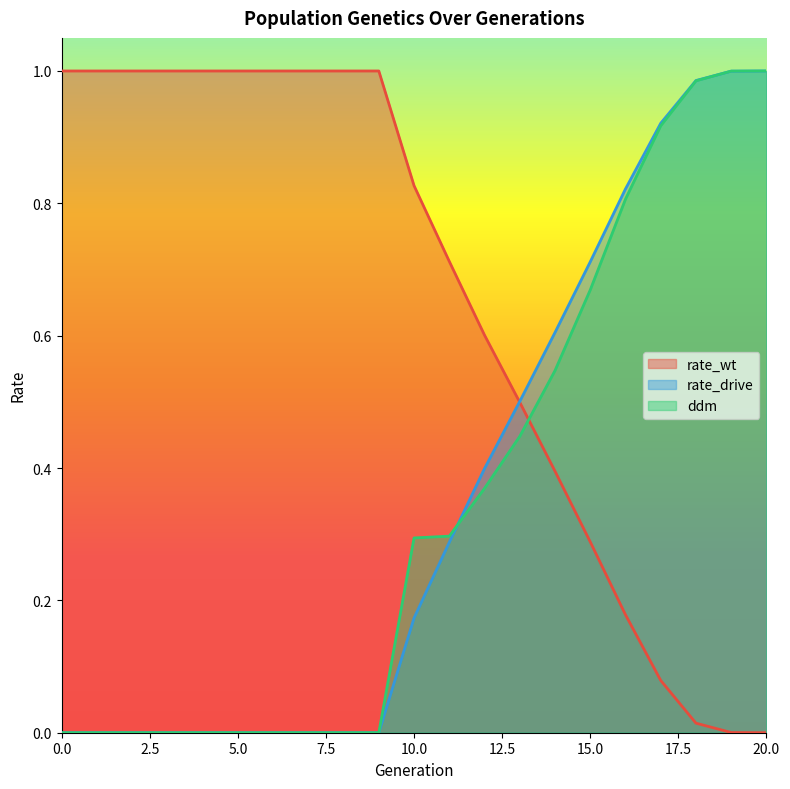

Reading left to right, extract all data points from this chart.

rate_wt: 0=1.0	1=1.0	2=1.0	3=1.0	4=1.0	5=1.0	6=1.0	7=1.0	8=1.0	9=1.0	10=0.8	11=0.7	12=0.6	13=0.5	14=0.4	15=0.3	16=0.2	17=0.1	18=0.0	19=0.0	20=0.0
rate_drive: 0=0.0	1=0.0	2=0.0	3=0.0	4=0.0	5=0.0	6=0.0	7=0.0	8=0.0	9=0.0	10=0.2	11=0.3	12=0.4	13=0.5	14=0.6	15=0.7	16=0.8	17=0.9	18=1.0	19=1.0	20=1.0
ddm: 0=0.0	1=0.0	2=0.0	3=0.0	4=0.0	5=0.0	6=0.0	7=0.0	8=0.0	9=0.0	10=0.3	11=0.3	12=0.4	13=0.4	14=0.5	15=0.7	16=0.8	17=0.9	18=1.0	19=1.0	20=1.0